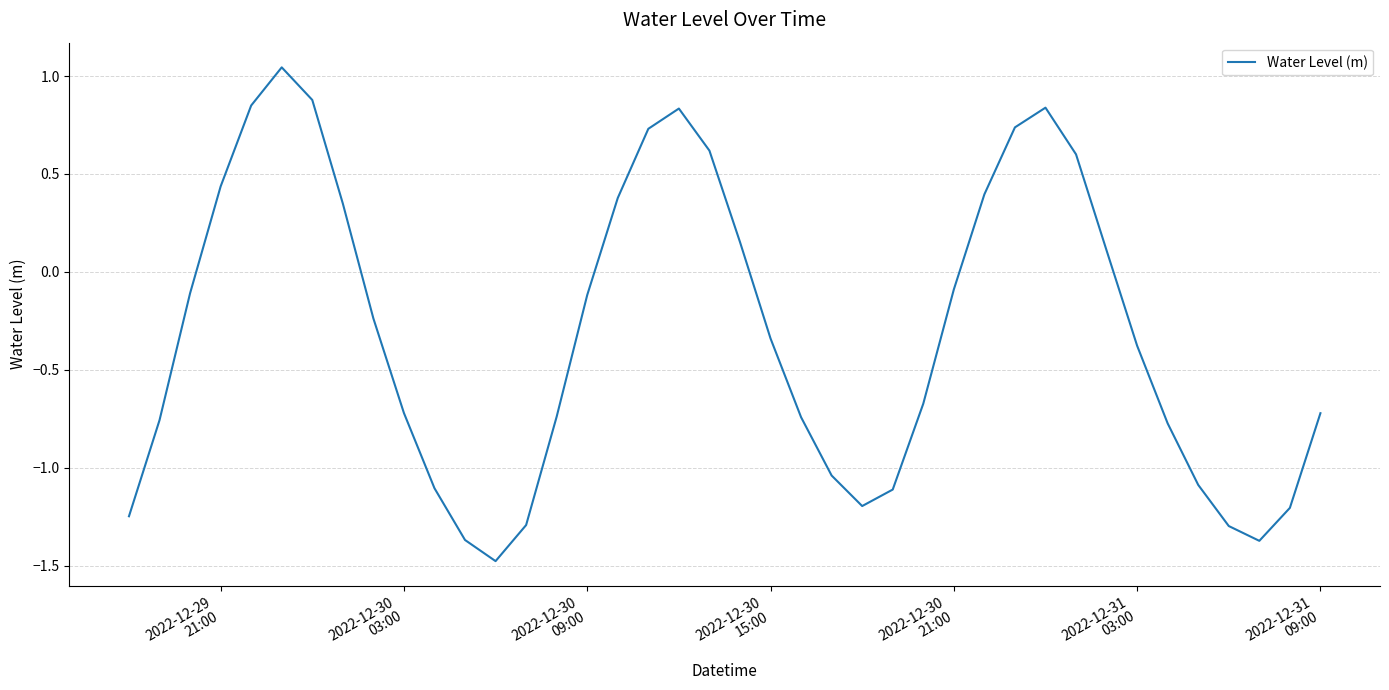

What is the smallest value displayed?

-1.5